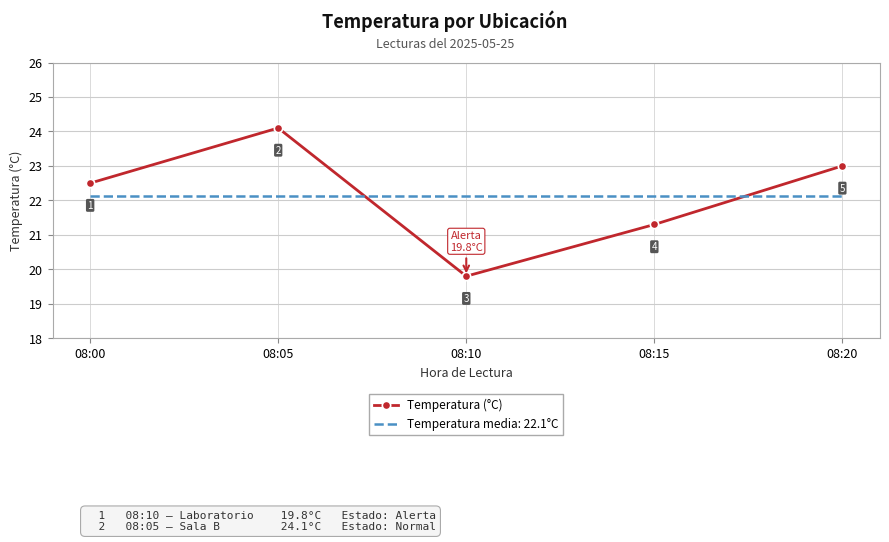

Is it true that Temperatura (°C) equals 12.1 at 08:15?

False